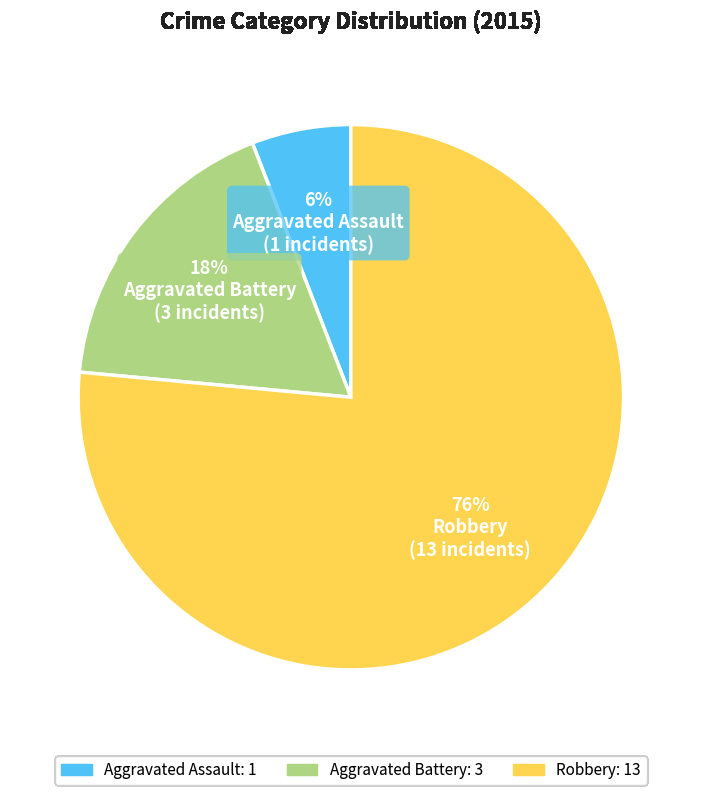

To the nearest percent, what percentage of the pie is Aggravated Battery?

18%